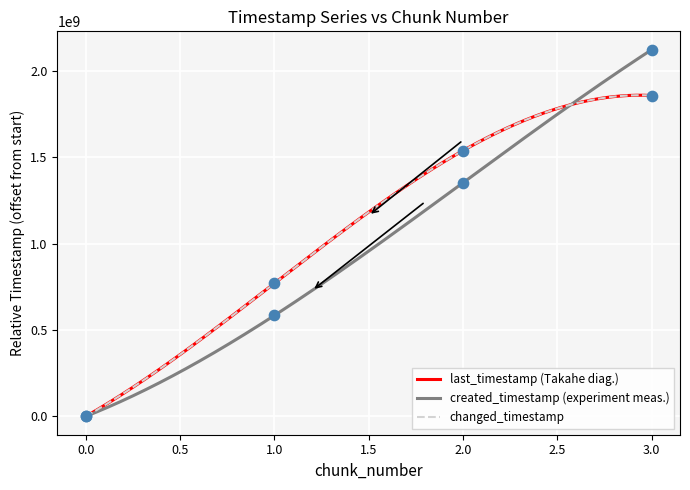

Which series has the largest total across all categories?

last_timestamp